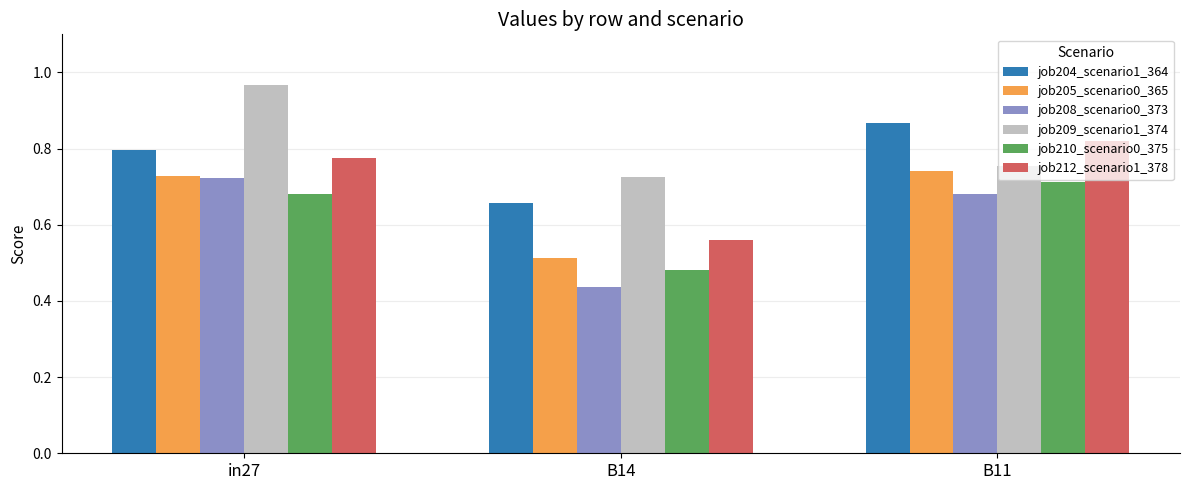

How many bars are there in total?

18